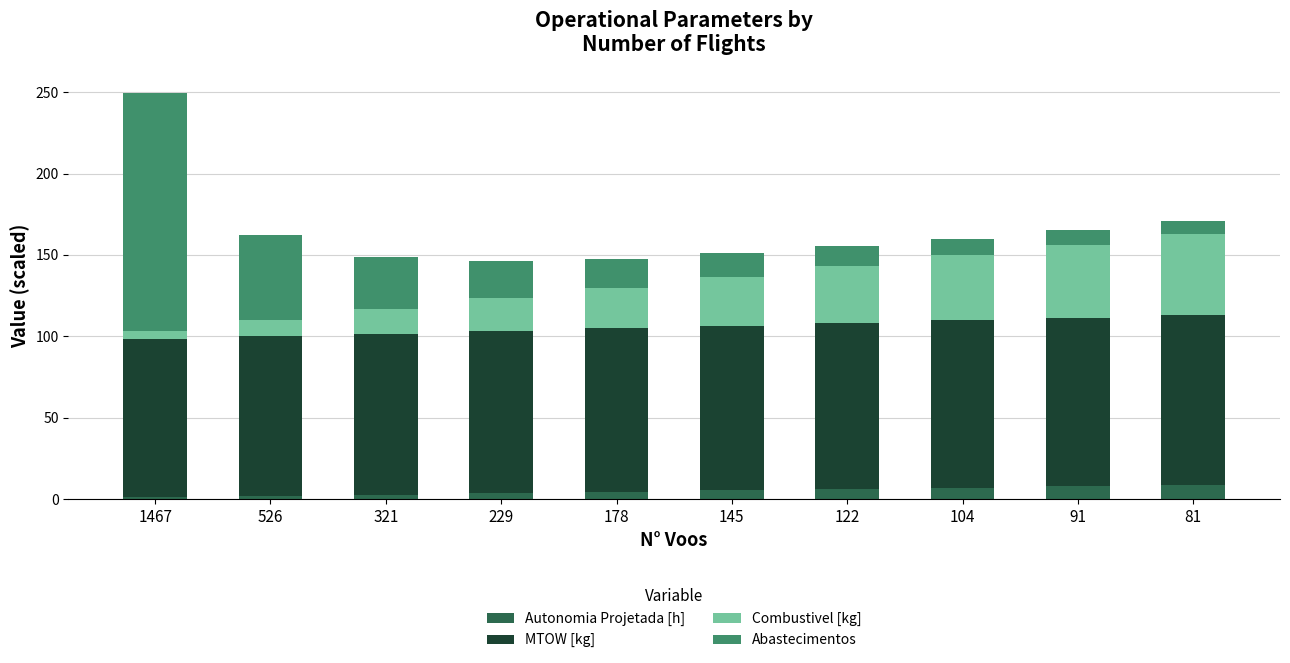

Are the bars horizontal?

No